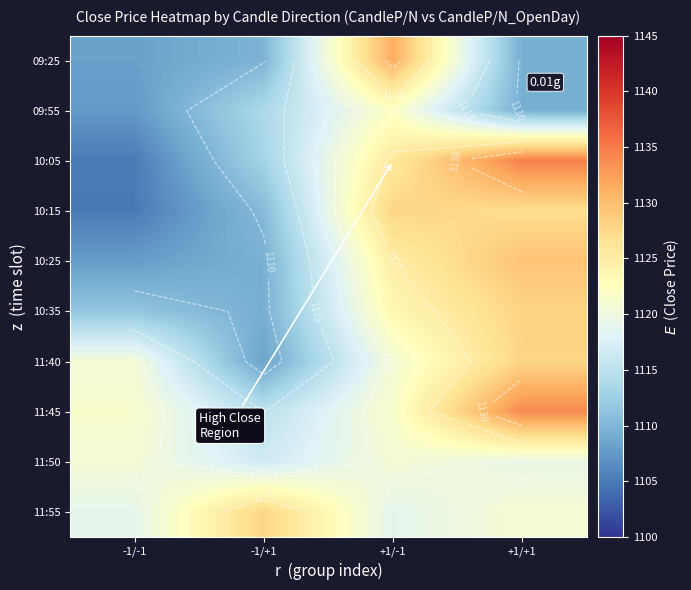

How many data points in 10:25 are less than 1125?

2